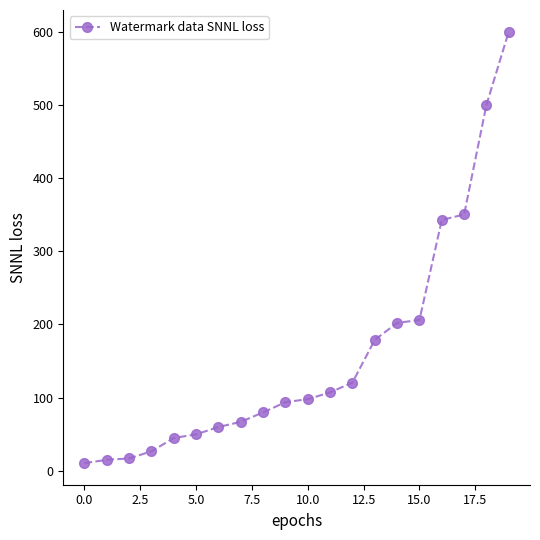

How many lines are shown in the chart?

1